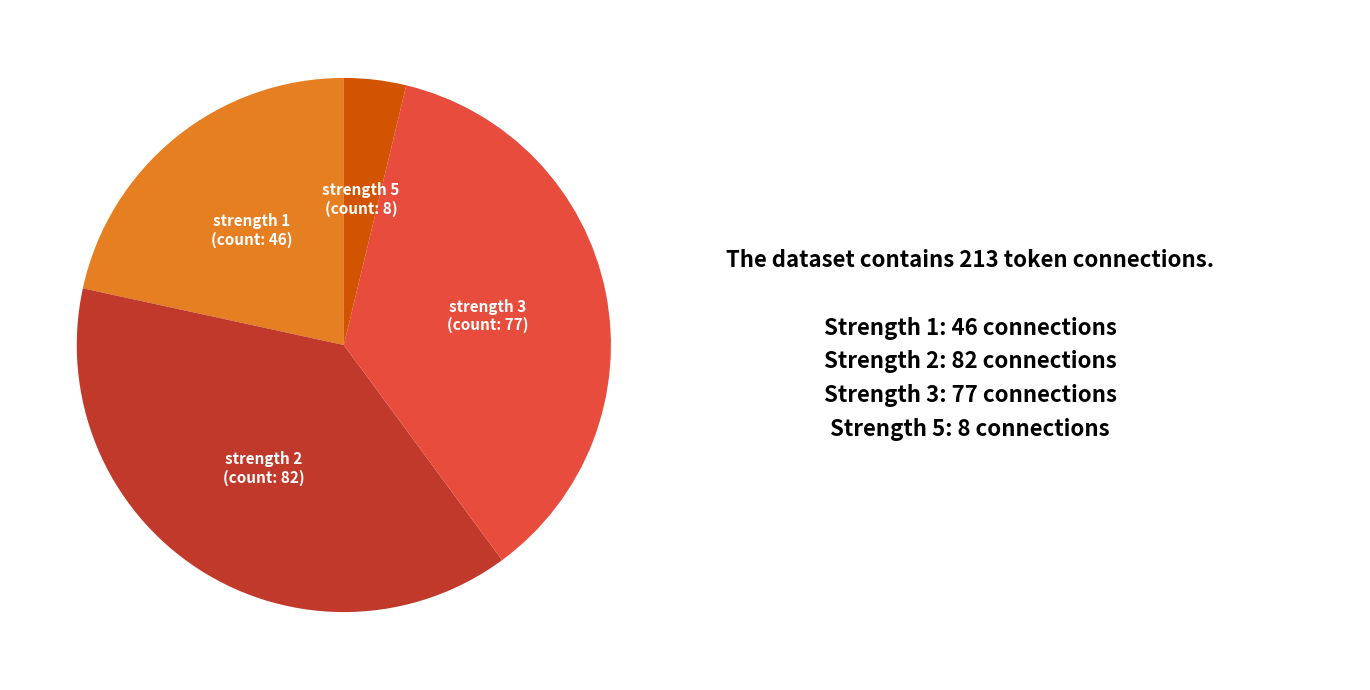

Is there a majority slice in this chart?

No